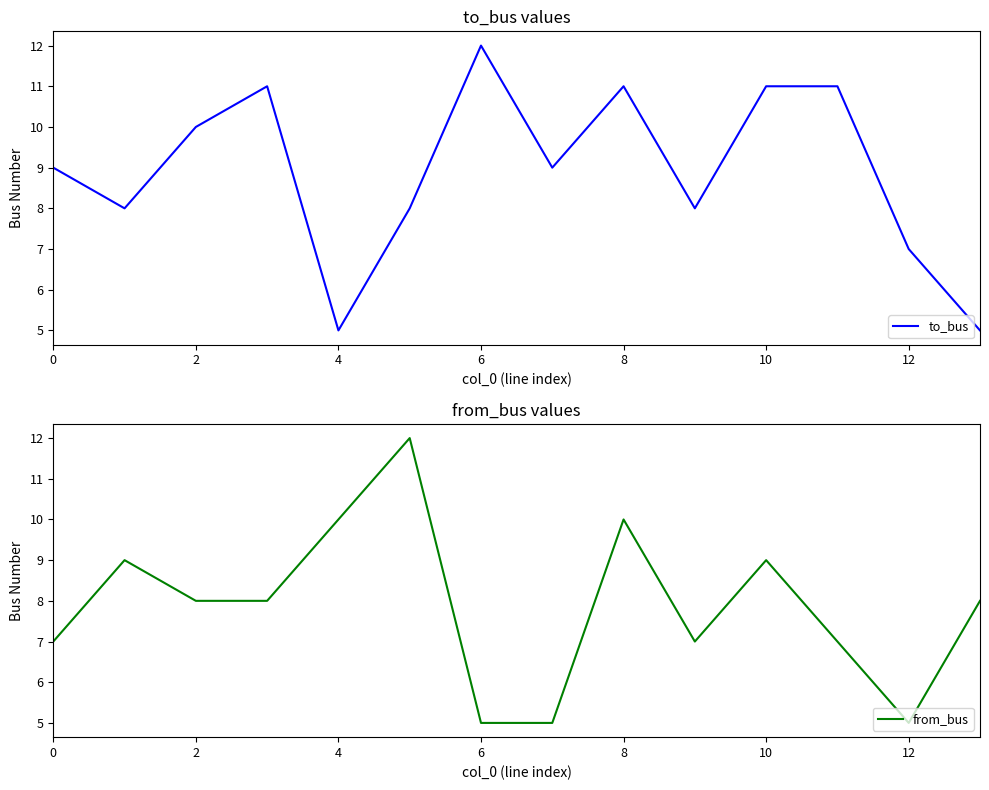

Is this an area chart (filled region under the line)?

No